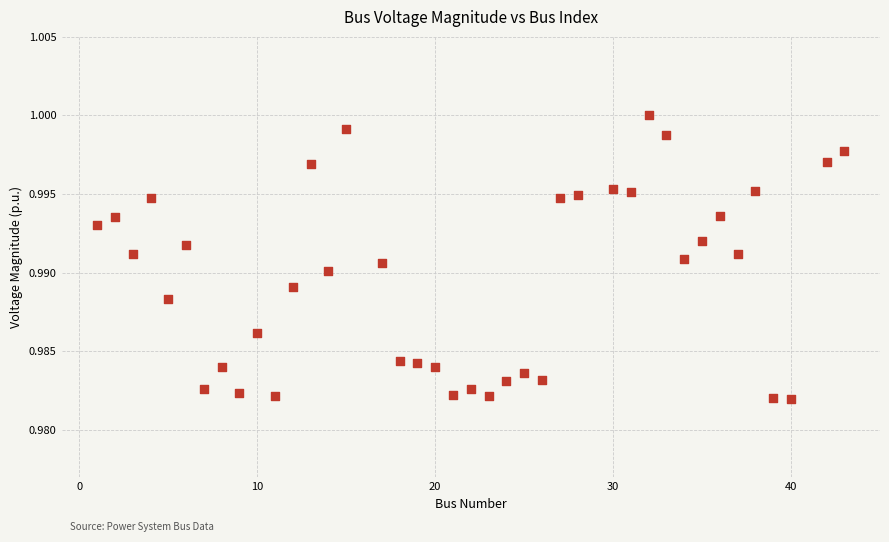

What is the range of X values (max minus min)?

42.0